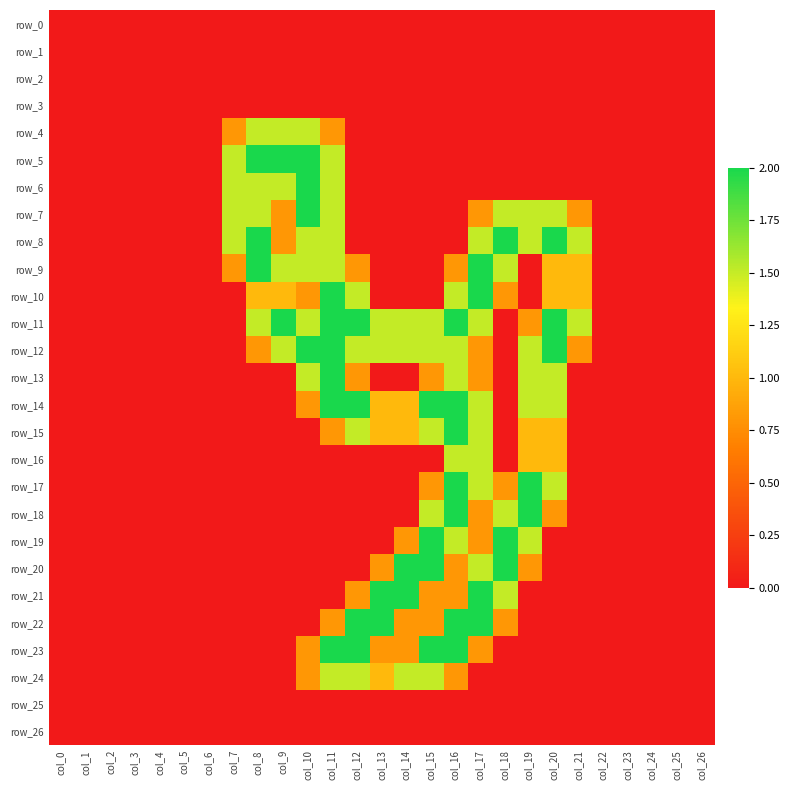

What is the difference between the highest and lowest values at col_13?

2.0